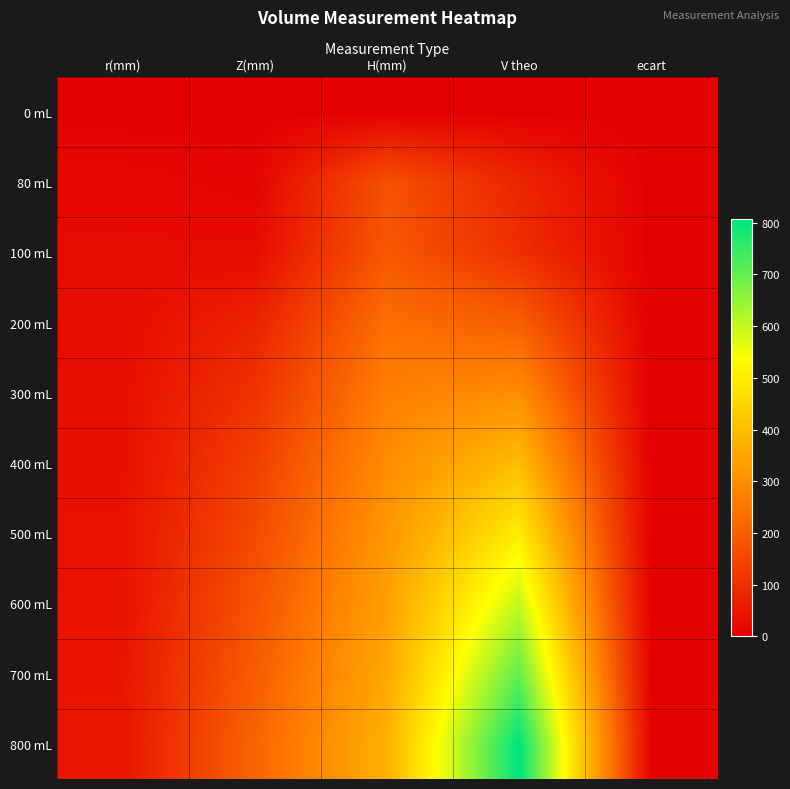

Reading right to left, list all the values displayed in this chart.

0 mL: ecart=0.0	V theo=0.0	H(mm)=0.0	Z(mm)=0.0	r(mm)=0.0
80 mL: ecart=1.2	V theo=78.8	H(mm)=171.7	Z(mm)=11.1	r(mm)=20.9
100 mL: ecart=0.4	V theo=99.6	H(mm)=185.7	Z(mm)=25.1	r(mm)=22.6
200 mL: ecart=1.4	V theo=198.6	H(mm)=233.6	Z(mm)=73.1	r(mm)=28.5
300 mL: ecart=1.6	V theo=298.4	H(mm)=267.6	Z(mm)=107.0	r(mm)=32.6
400 mL: ecart=1.7	V theo=398.3	H(mm)=294.6	Z(mm)=134.1	r(mm)=35.9
500 mL: ecart=1.0	V theo=499.0	H(mm)=317.7	Z(mm)=157.1	r(mm)=38.7
600 mL: ecart=0.0	V theo=600.0	H(mm)=337.8	Z(mm)=177.2	r(mm)=41.2
700 mL: ecart=2.2	V theo=702.2	H(mm)=356.0	Z(mm)=195.4	r(mm)=43.4
800 mL: ecart=6.1	V theo=806.1	H(mm)=372.7	Z(mm)=212.1	r(mm)=45.4